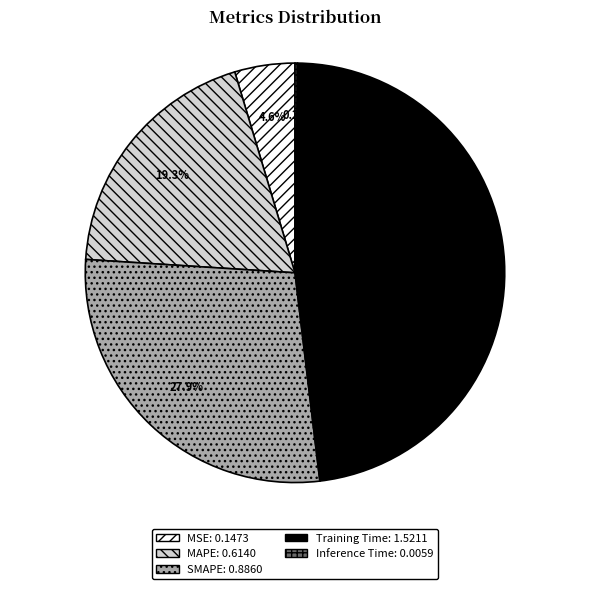

Combined, do Training Time and MAPE account for over 50%?

Yes